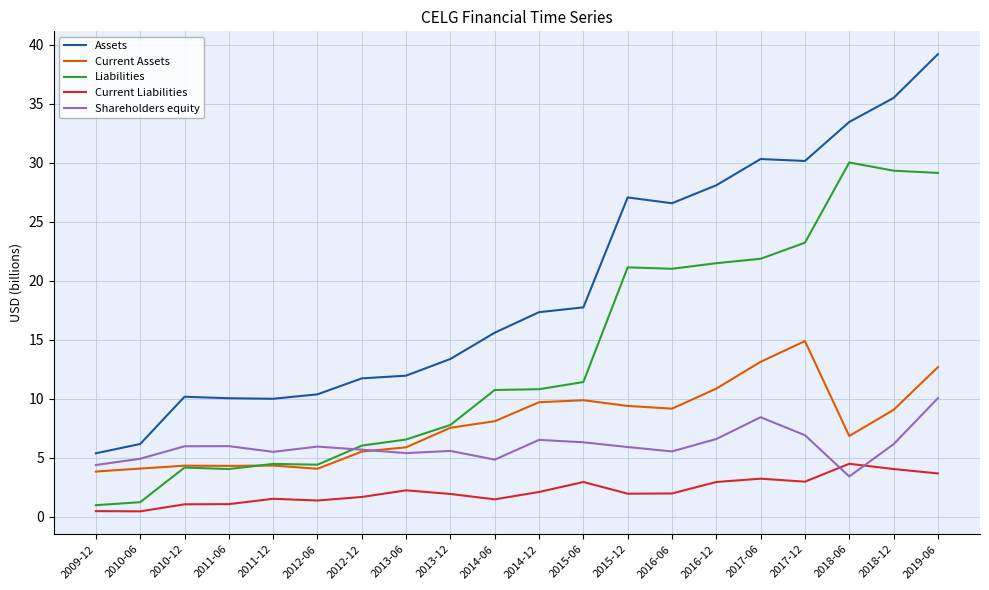

True or false: Liabilities and Assets cross at least once.

False